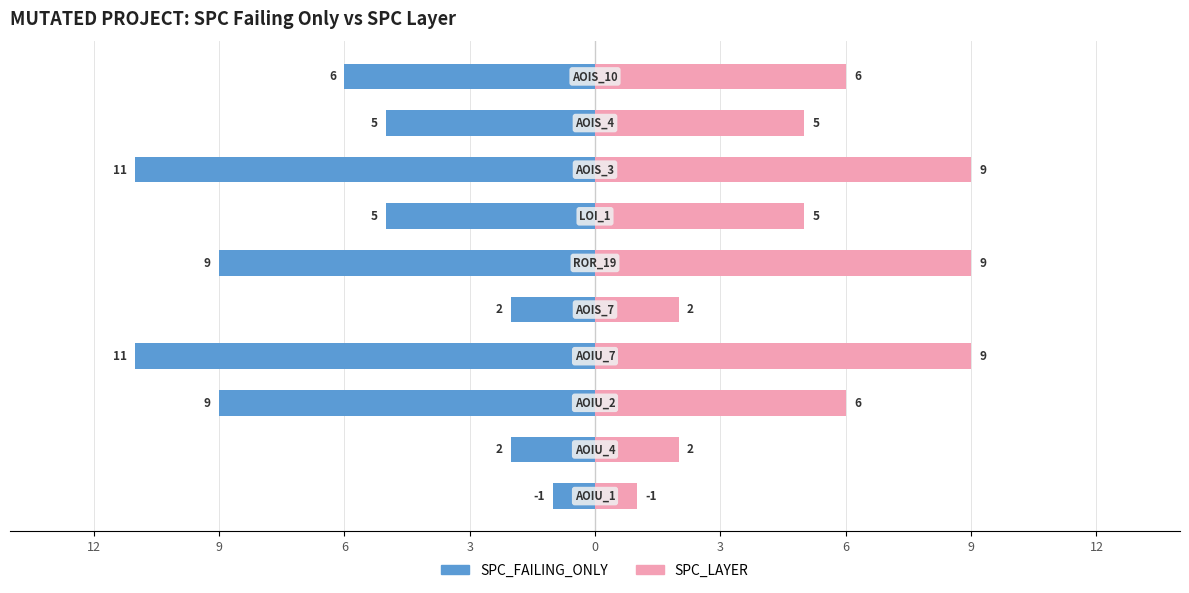

Which series has the widest spread of values?

SPC_FAILING_ONLY